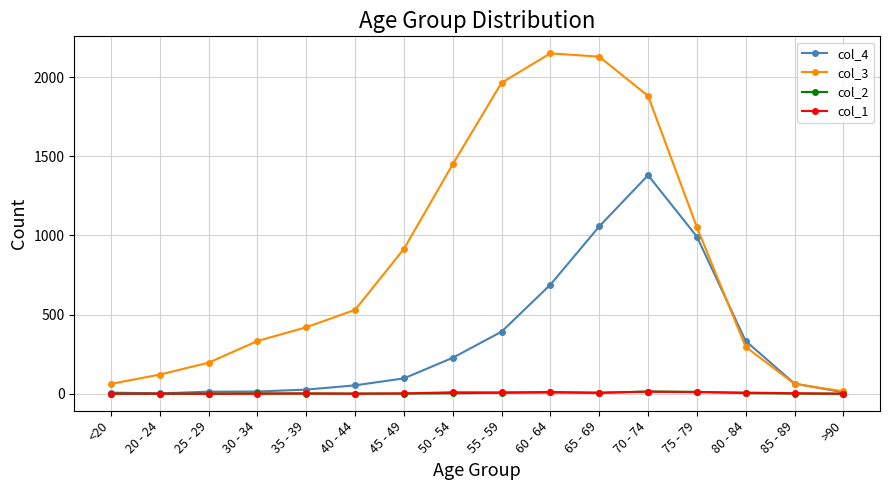

Is it true that col_1 equals 0 at >90?

True